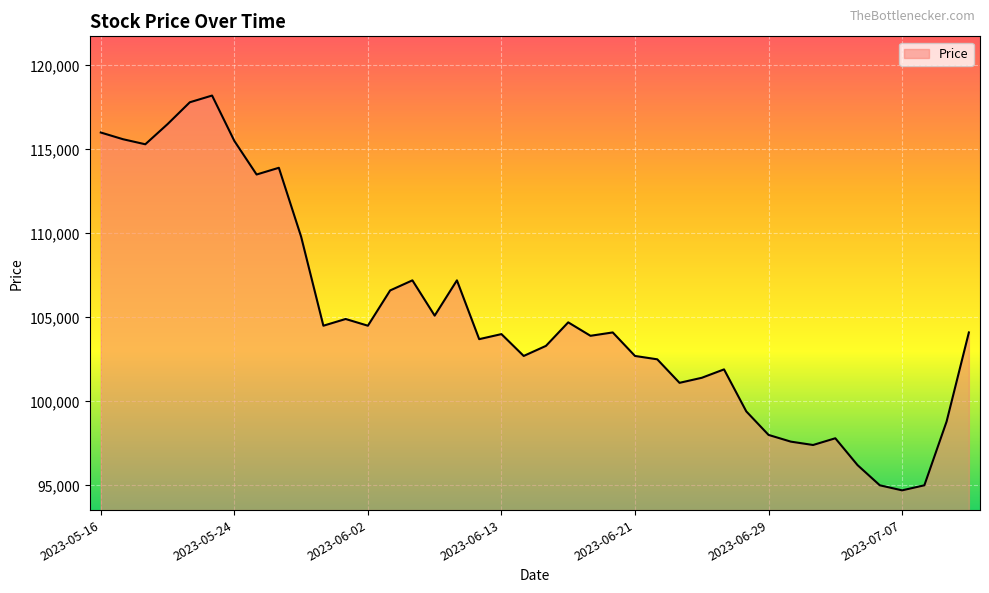

What is the minimum value shown in the chart?

94700